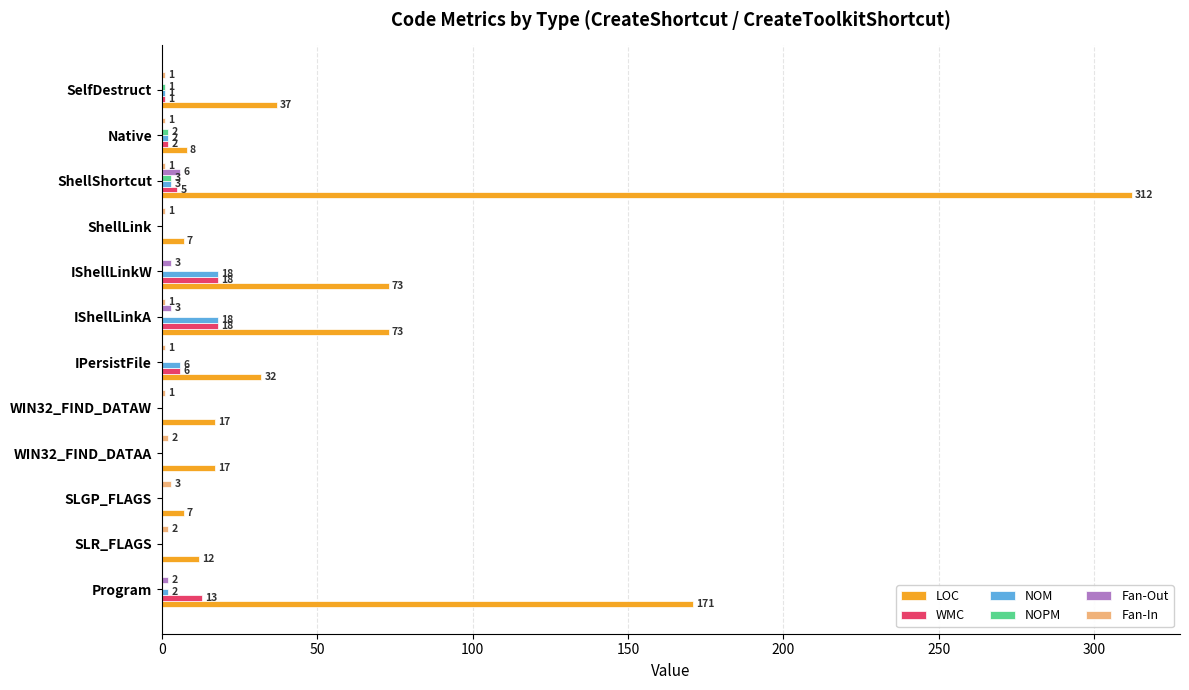

Which series has the largest total across all categories?

LOC